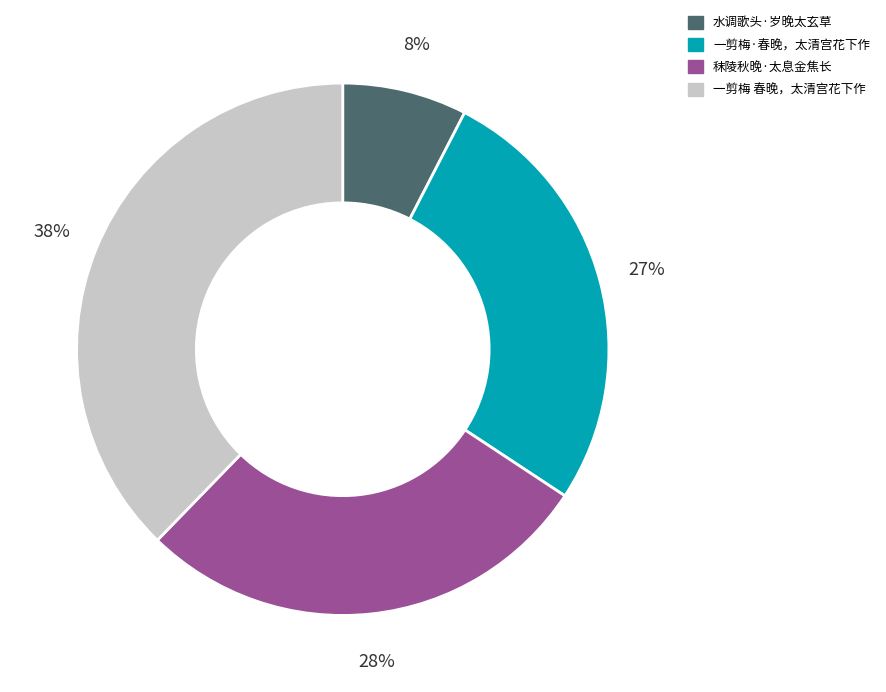

How many segments does this pie chart have?

4